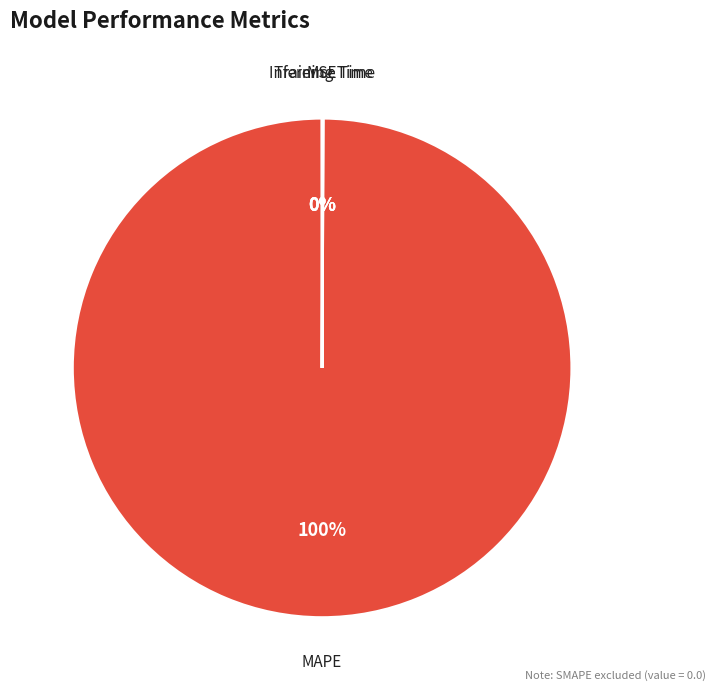

Which category has the biggest portion of the pie?

MAPE